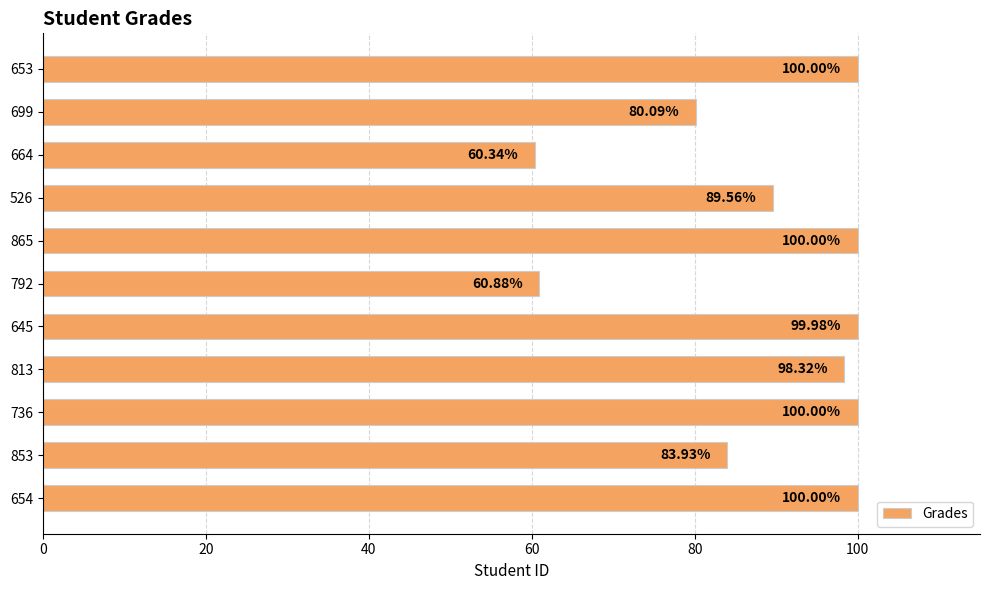

Approximately how many times larger is the value at 853 compared to 792?

1.4